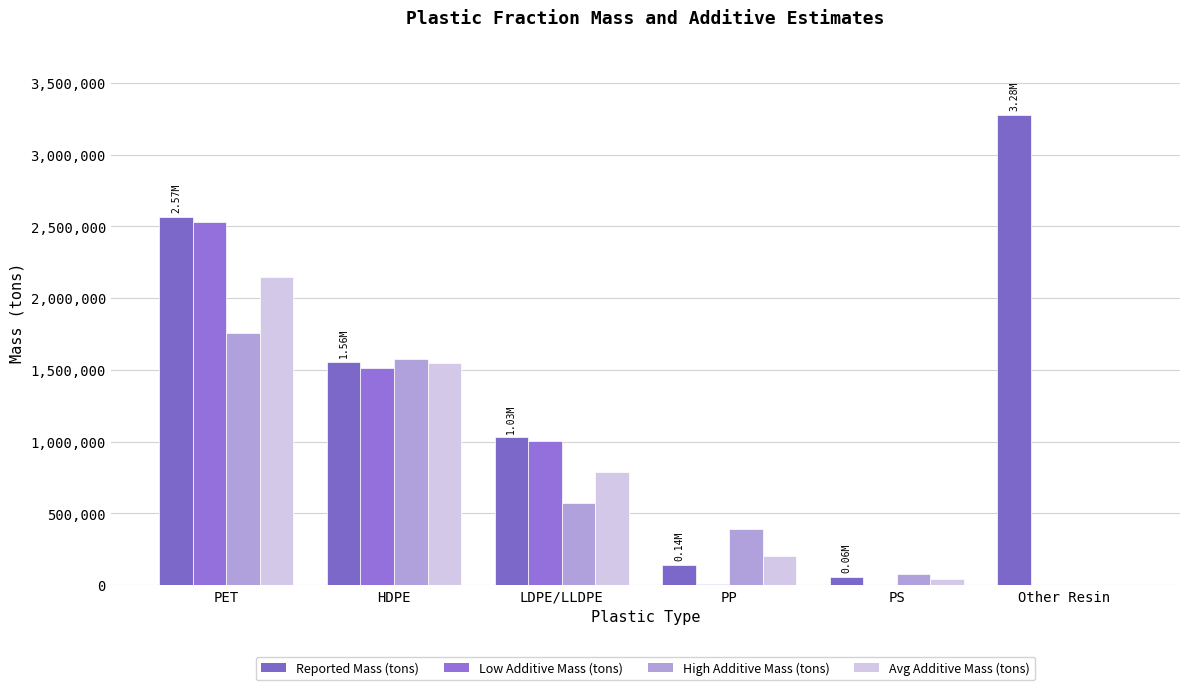

At HDPE, list the series in order from largest to smallest.

High Additive Mass (tons), Reported Mass (tons), Avg Additive Mass (tons), Low Additive Mass (tons)